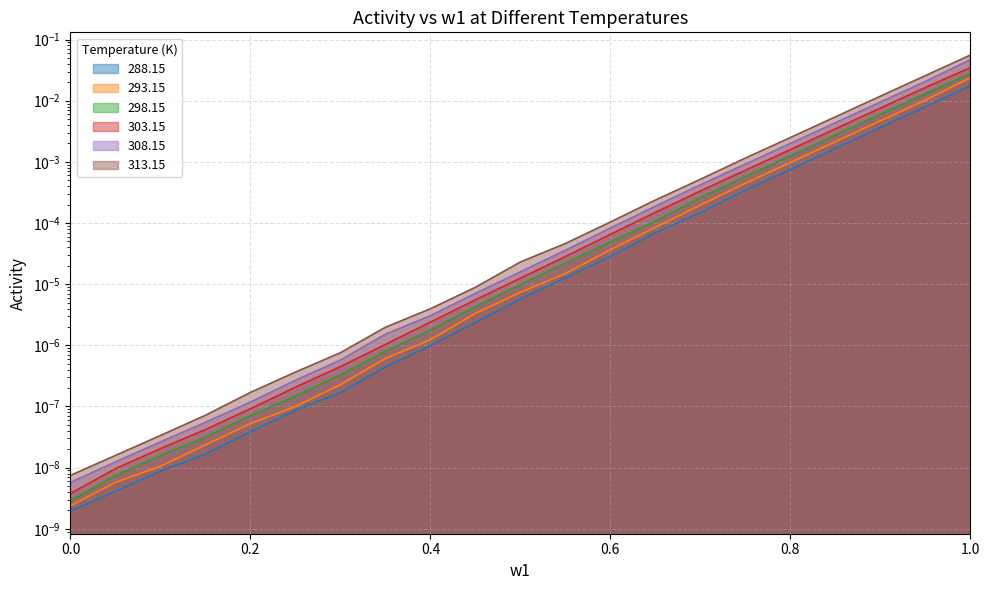

How many categories are shown in the chart?

21